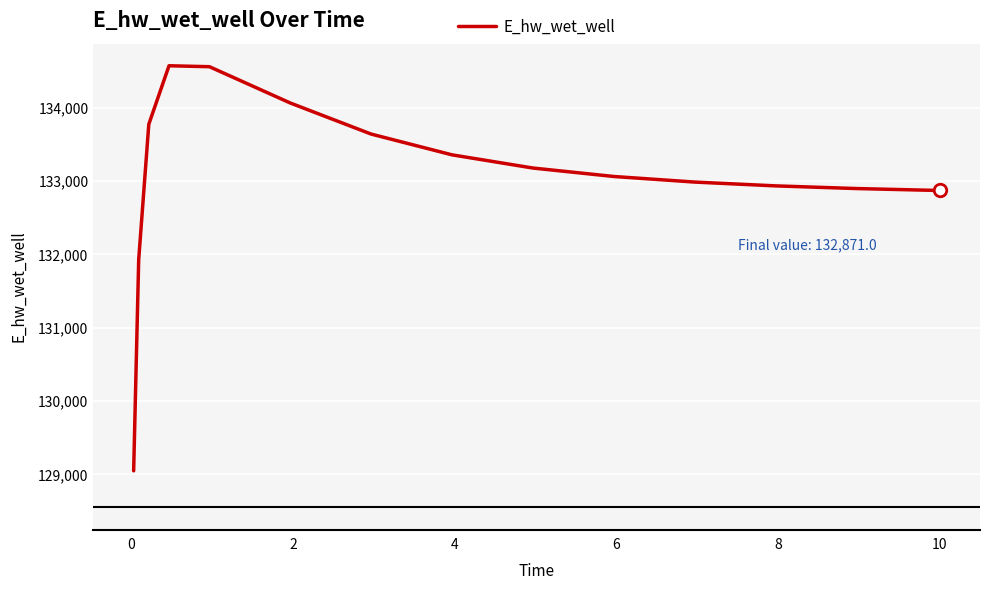

What is the average value?

133049.7